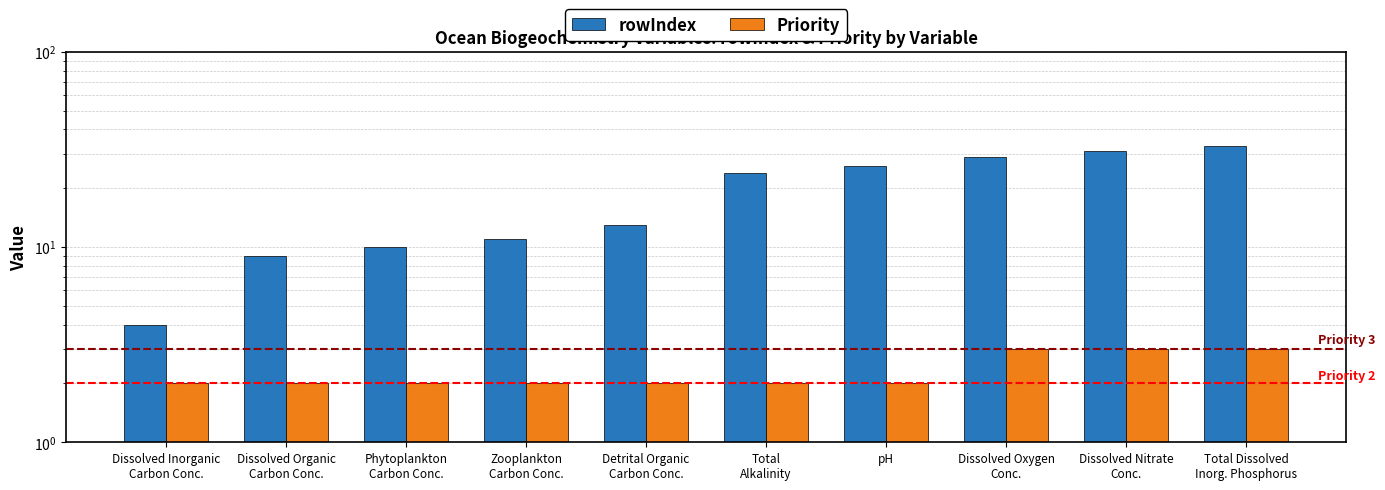

What is the label of the 10th bar from the right?

Dissolved Inorganic
Carbon Conc.